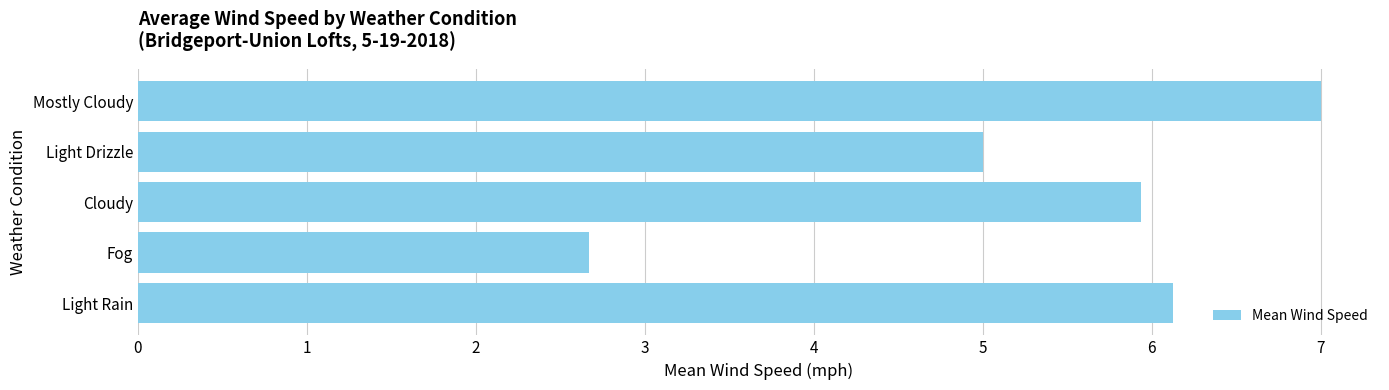

Are the bars grouped side by side (vs. stacked)?

No